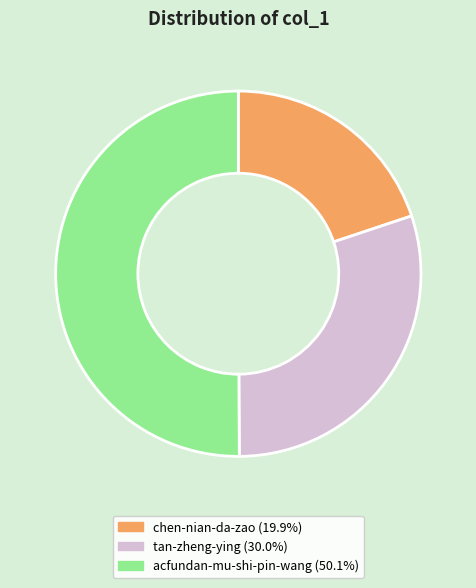

Which slice is the smallest?

chen-nian-da-zao